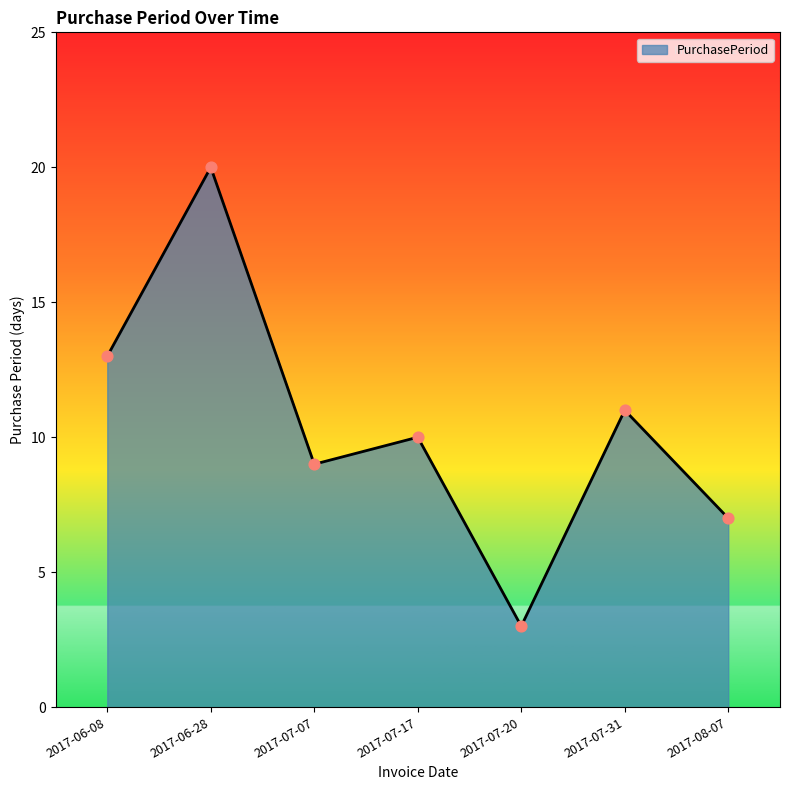

Between 2017-08-07 and 2017-07-20, which is larger?

2017-08-07